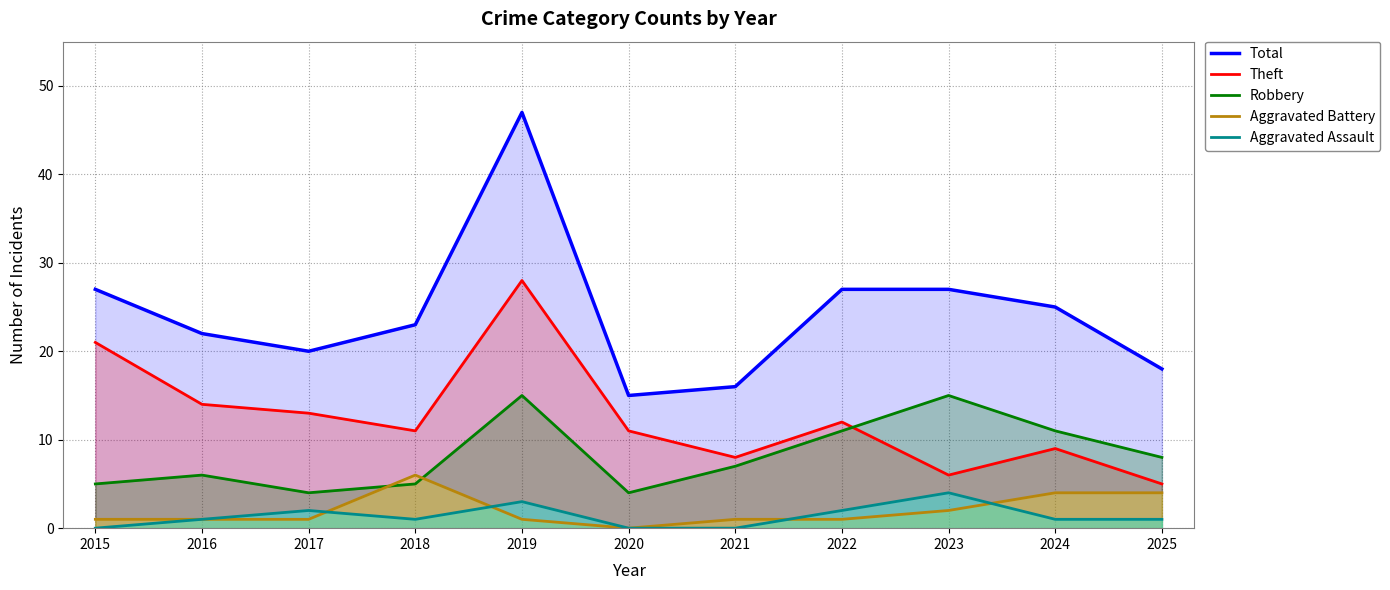

Where is the first local minimum for Robbery?

2017